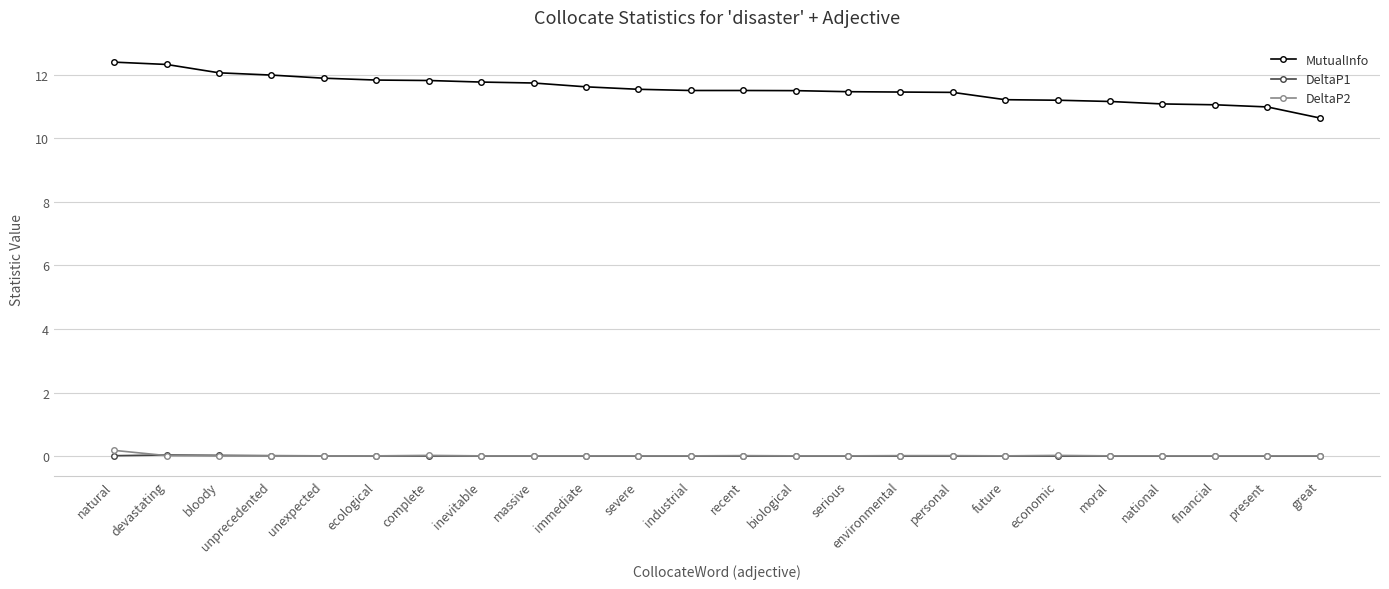

Is it true that MutualInfo equals 12.4 at natural?

True